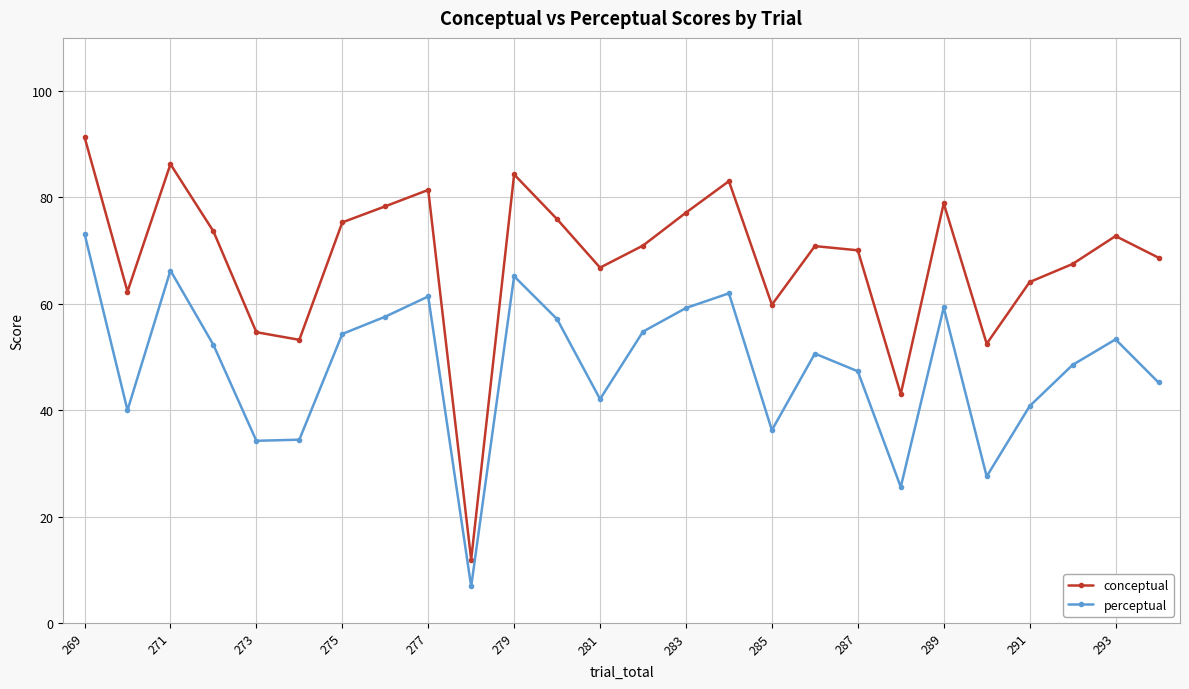

Which series has the widest spread of values?

conceptual